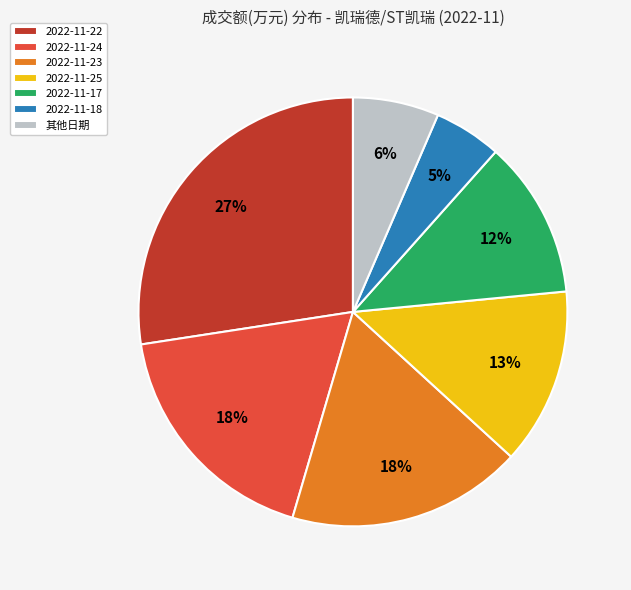

To the nearest percent, what is the average slice percentage?

14%